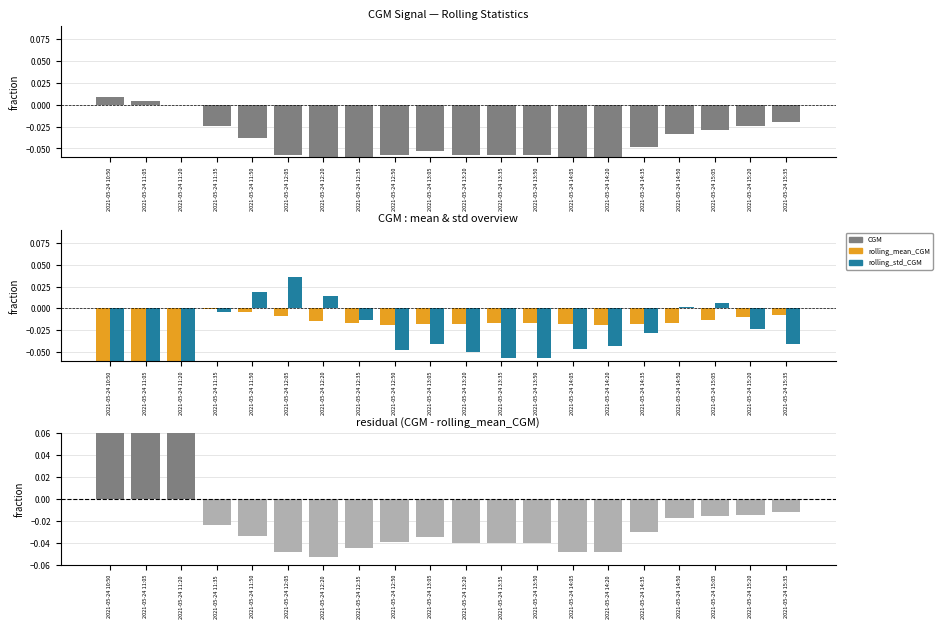

Rank the series at 2021-05-24 11:05 from highest to lowest value.

residual (CGM - rolling_mean_CGM), CGM, rolling_mean_CGM, rolling_std_CGM